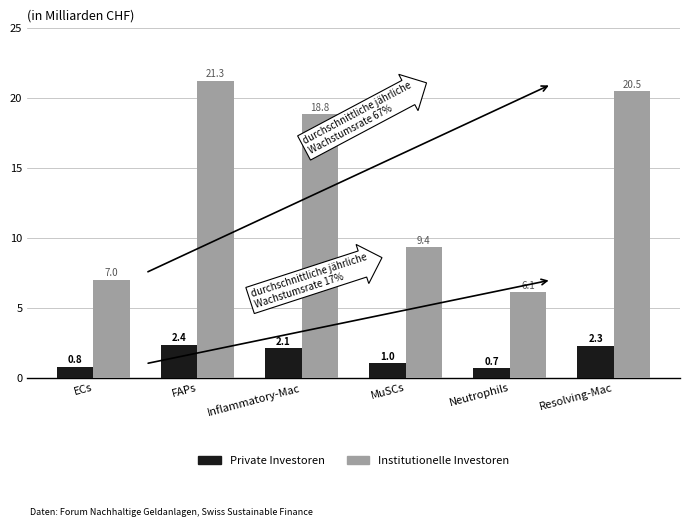

What is the difference between the highest and lowest values at FAPs?

18.9